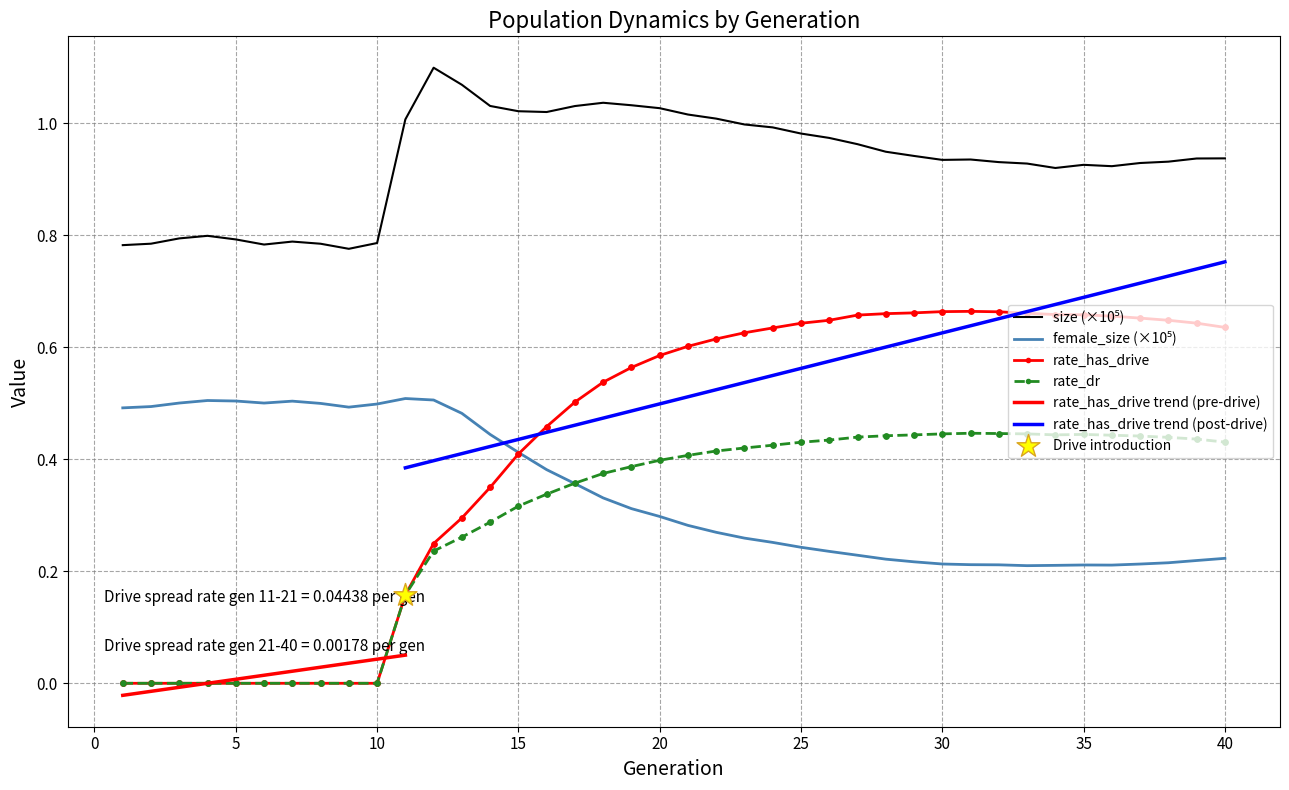

What is the total value across all series at 21?

2.3